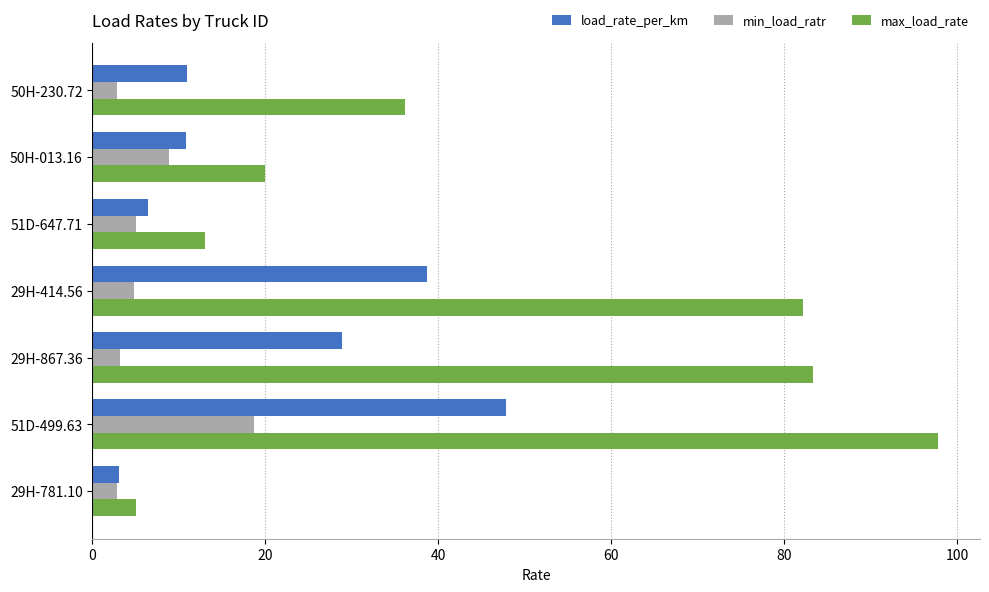

Which series has the widest spread of values?

max_load_rate